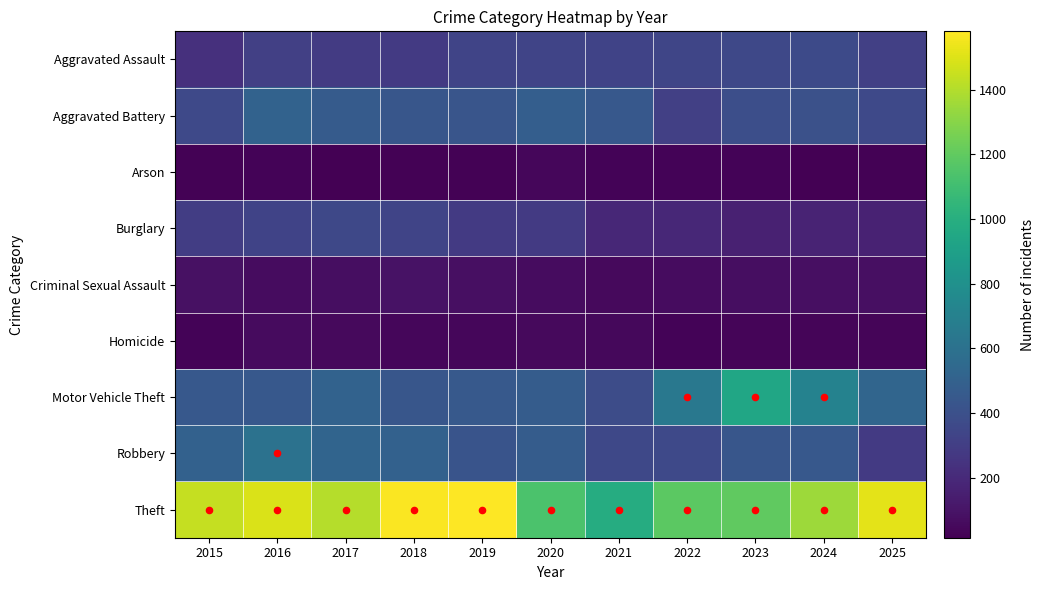

What is the total value across all series at 2022?

3157